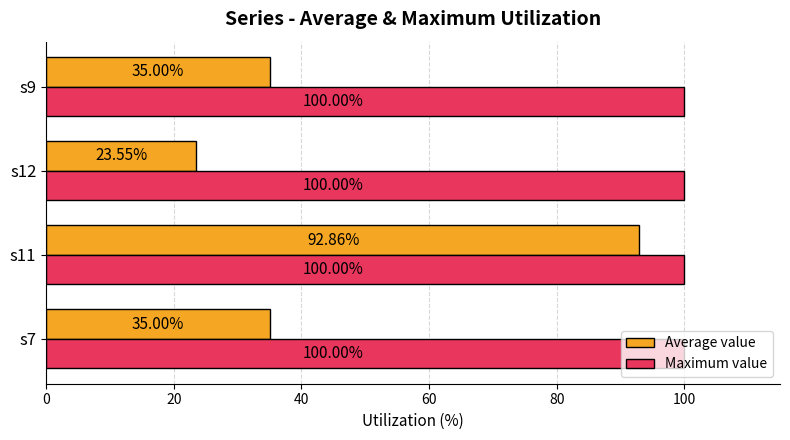

List the series in order of their overall mean, highest first.

Maximum value, Average value